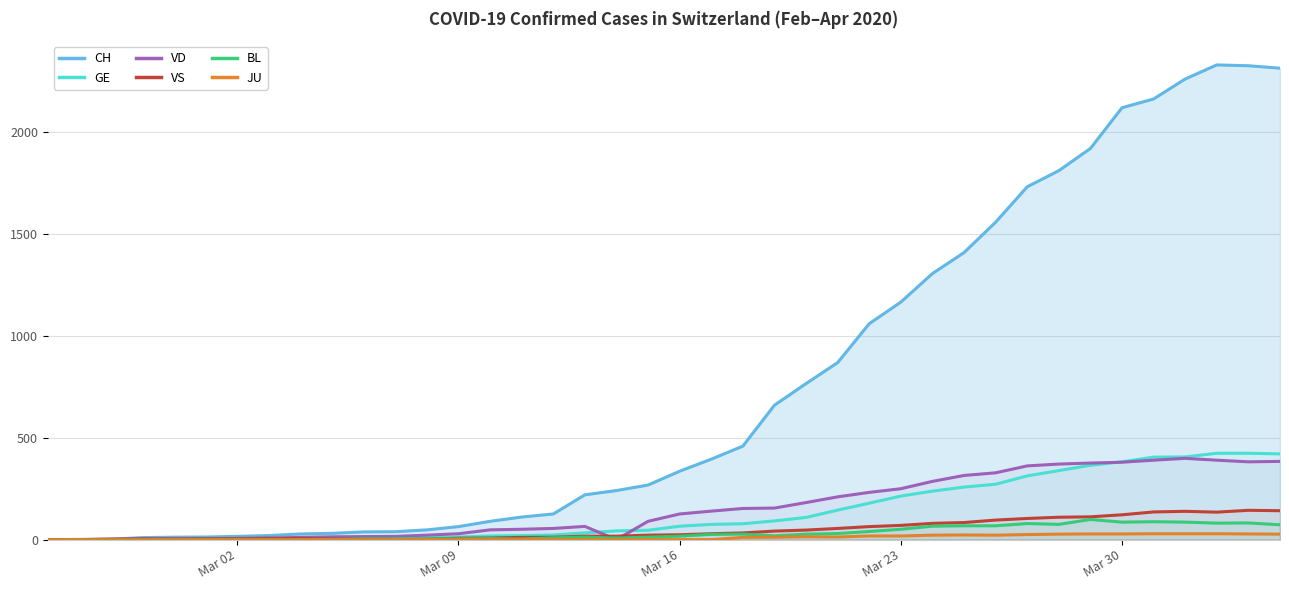

Which series has the widest spread of values?

CH